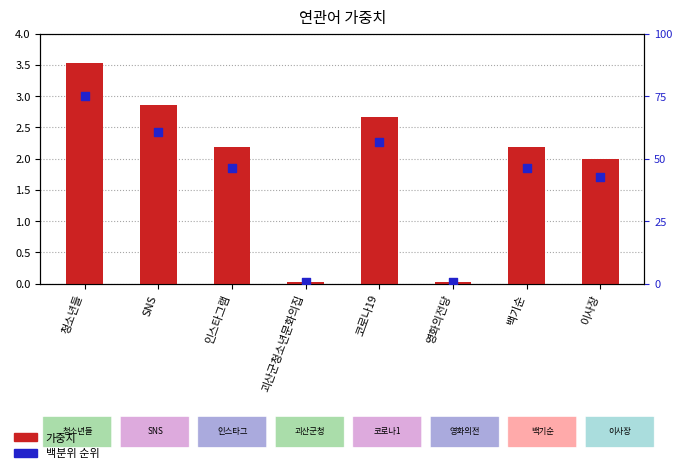

What are all the series names shown in the legend?

가중치, 백분위 순위